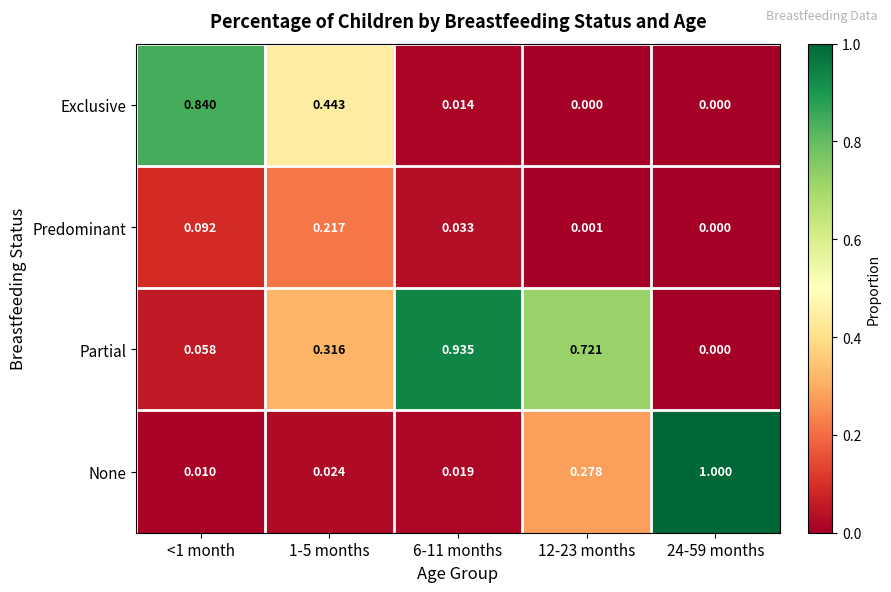

List the series in order of their peak value, lowest first.

Predominant, Exclusive, Partial, None